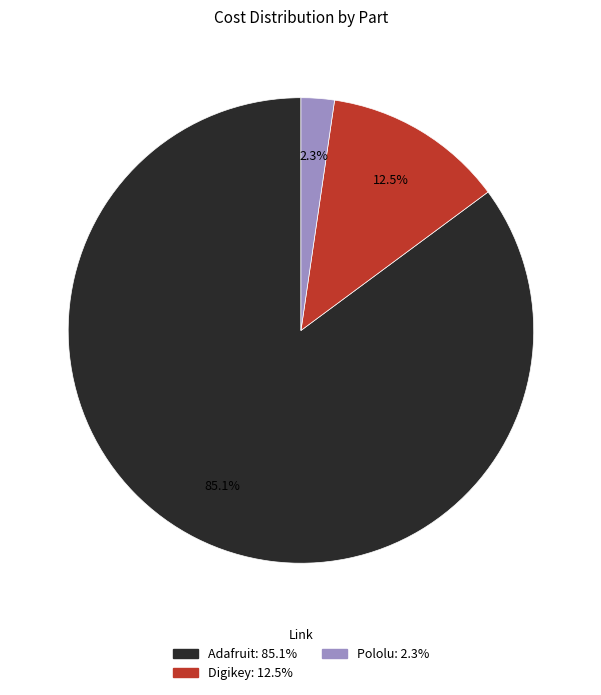

Is there any slice that represents more than half of the pie?

Yes